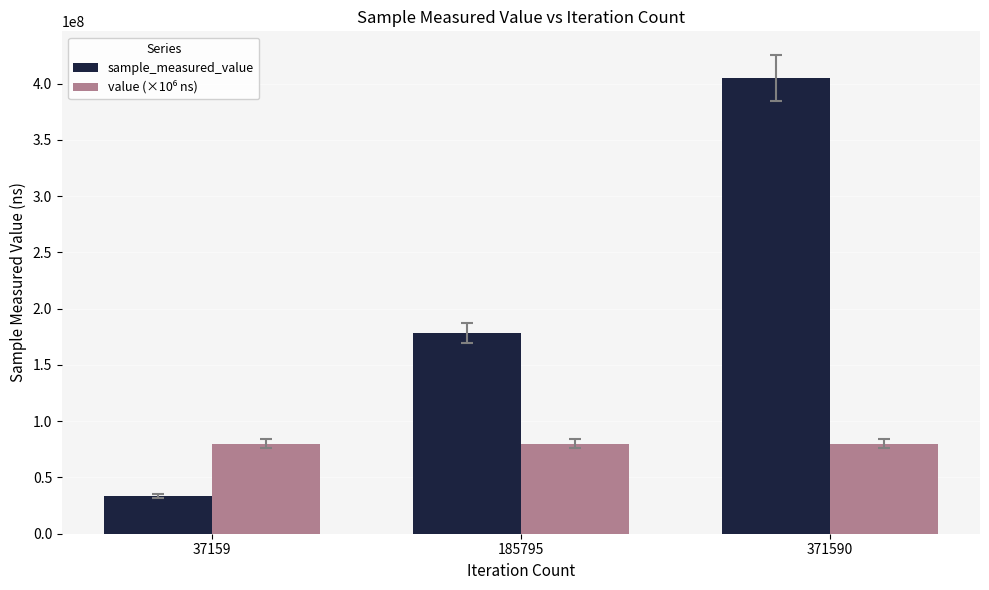

What is the sum of all sample_measured_value values?

616264392